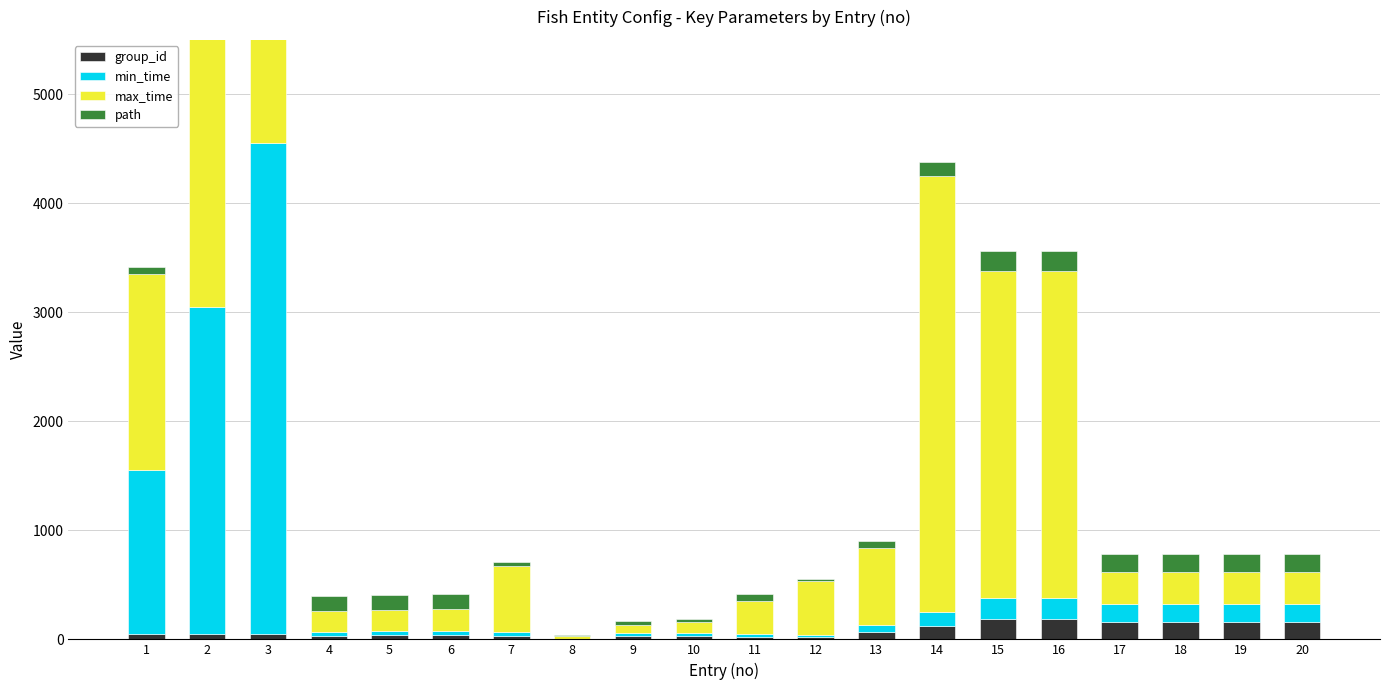

What is the difference between the highest and lowest values at 12?

482